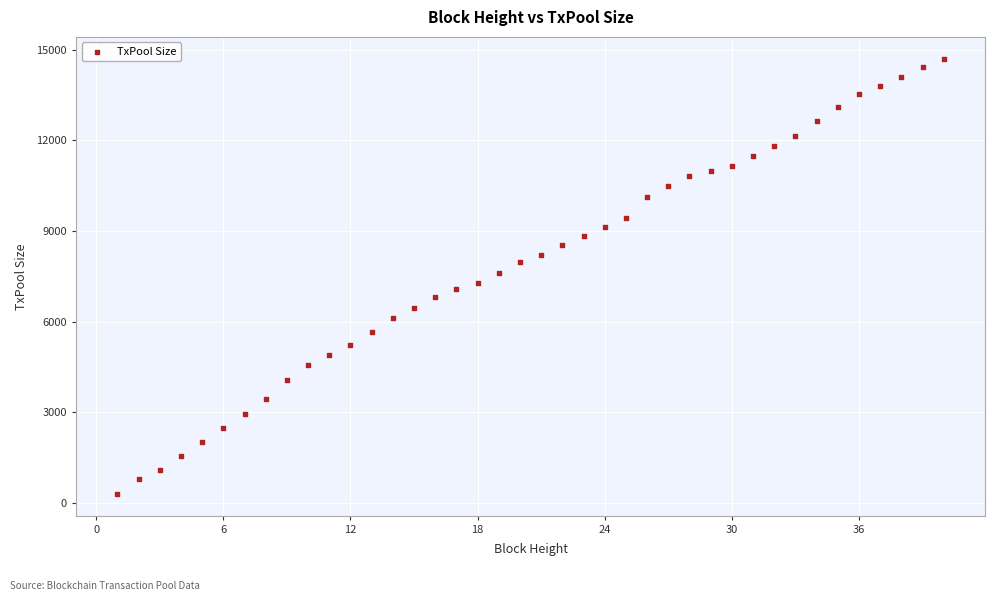

What is the range of Y values (max minus min)?

14406